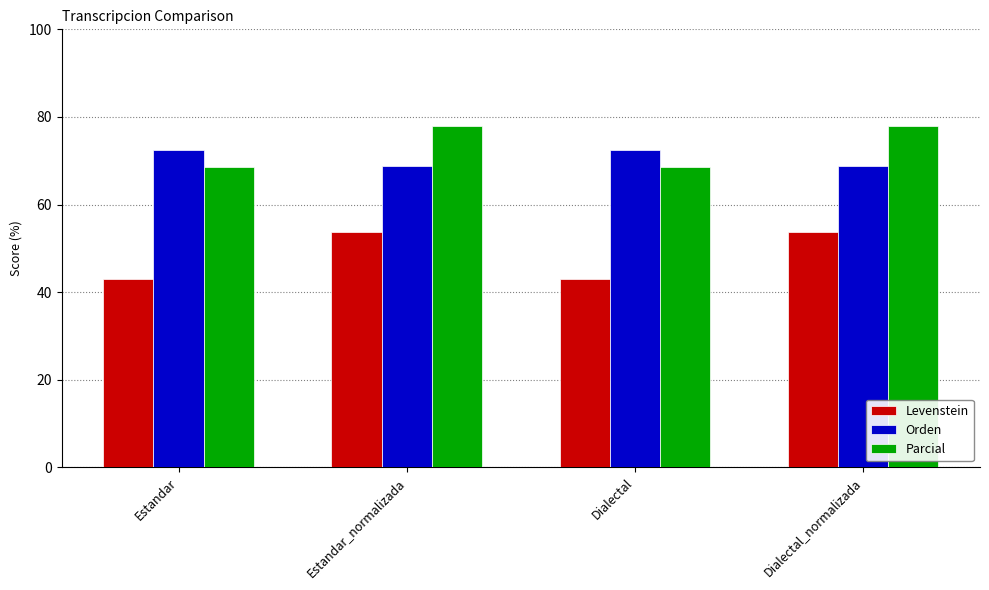

The Levenstein series shows 11.9 at Estandar. True or false?

False